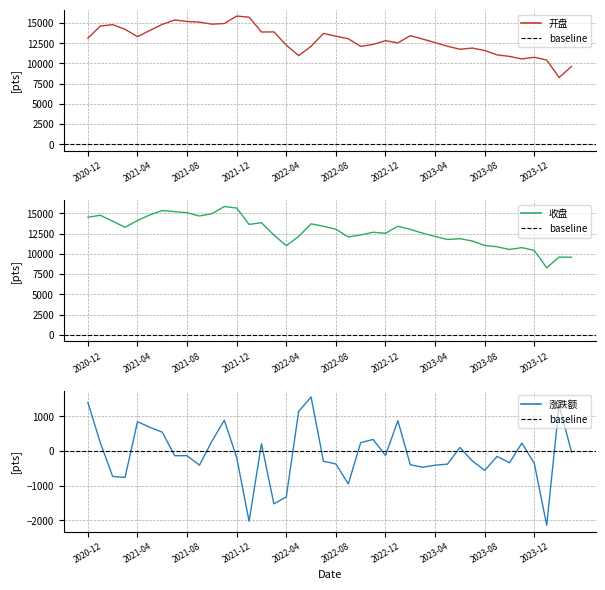

Reading left to right, what are all the values shown in this chart?

开盘: 2020-12=13122.0	2021-01=14623.7	2021-02=14802.2	2021-03=14220.4	2021-04=13319.8	2021-05=14083.5	2021-06=14833.2	2021-07=15380.0	2021-08=15190.2	2021-09=15109.7	2021-10=14859.5	2021-11=14939.4	2021-12=15859.6	2022-01=15732.7	2022-02=13886.2	2022-03=13906.9	2022-04=12270.6	2022-05=10970.8	2022-06=12125.6	2022-07=13720.8	2022-08=13376.9	2022-09=13057.1	2022-10=12114.6	2022-11=12355.0	2022-12=12818.2	2023-01=12543.2	2023-02=13442.1	2023-03=13016.6	2023-04=12582.0	2023-05=12130.4	2023-06=11759.4	2023-07=11906.9	2023-08=11604.4	2023-09=11062.8	2023-10=10875.8	2023-11=10562.5	2023-12=10766.5	2024-01=10426.6	2024-02=8261.6	2024-03=9628.5
收盘: 2020-12=14536.8	2021-01=14779.8	2021-02=14047.5	2021-03=13289.1	2021-04=14134.8	2021-05=14819.0	2021-06=15362.9	2021-07=15228.3	2021-08=15094.8	2021-09=14688.7	2021-10=14969.5	2021-11=15856.8	2021-12=15672.2	2022-01=13647.1	2022-02=13858.9	2022-03=12336.8	2022-04=11015.4	2022-05=12159.8	2022-06=13716.9	2022-07=13421.8	2022-08=13051.1	2022-09=12104.0	2022-10=12344.9	2022-11=12679.4	2022-12=12553.3	2023-01=13426.3	2023-02=13032.0	2023-03=12566.0	2023-04=12158.1	2023-05=11781.1	2023-06=11883.4	2023-07=11599.9	2023-08=11041.7	2023-09=10886.7	2023-10=10550.3	2023-11=10780.5	2023-12=10425.4	2024-01=8286.7	2024-02=9614.3	2024-03=9588.3
涨跌额: 2020-12=1400.6	2021-01=243.0	2021-02=-732.3	2021-03=-758.4	2021-04=845.7	2021-05=684.1	2021-06=543.9	2021-07=-134.6	2021-08=-133.5	2021-09=-406.1	2021-10=280.8	2021-11=887.3	2021-12=-184.6	2022-01=-2025.1	2022-02=211.8	2022-03=-1522.1	2022-04=-1321.4	2022-05=1144.4	2022-06=1557.1	2022-07=-295.1	2022-08=-370.7	2022-09=-947.1	2022-10=240.9	2022-11=334.5	2022-12=-126.0	2023-01=873.0	2023-02=-394.3	2023-03=-466.0	2023-04=-407.8	2023-05=-377.0	2023-06=102.3	2023-07=-283.4	2023-08=-558.2	2023-09=-155.0	2023-10=-336.4	2023-11=230.2	2023-12=-355.0	2024-01=-2138.7	2024-02=1327.5	2024-03=-26.0